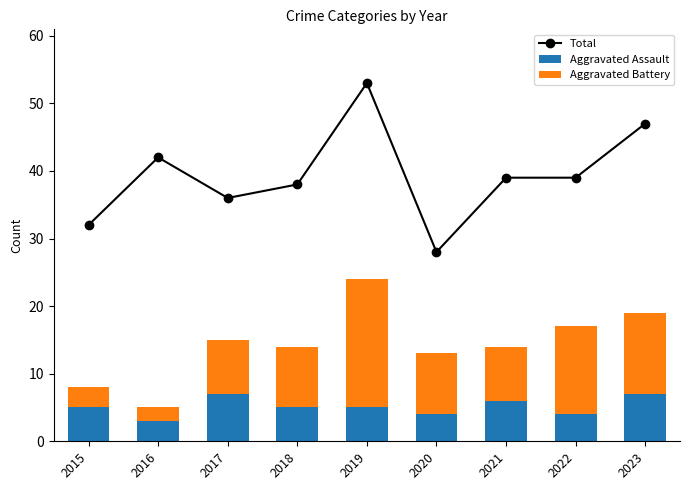

At 2018, list the series in order from smallest to largest.

Aggravated Assault, Aggravated Battery, Total